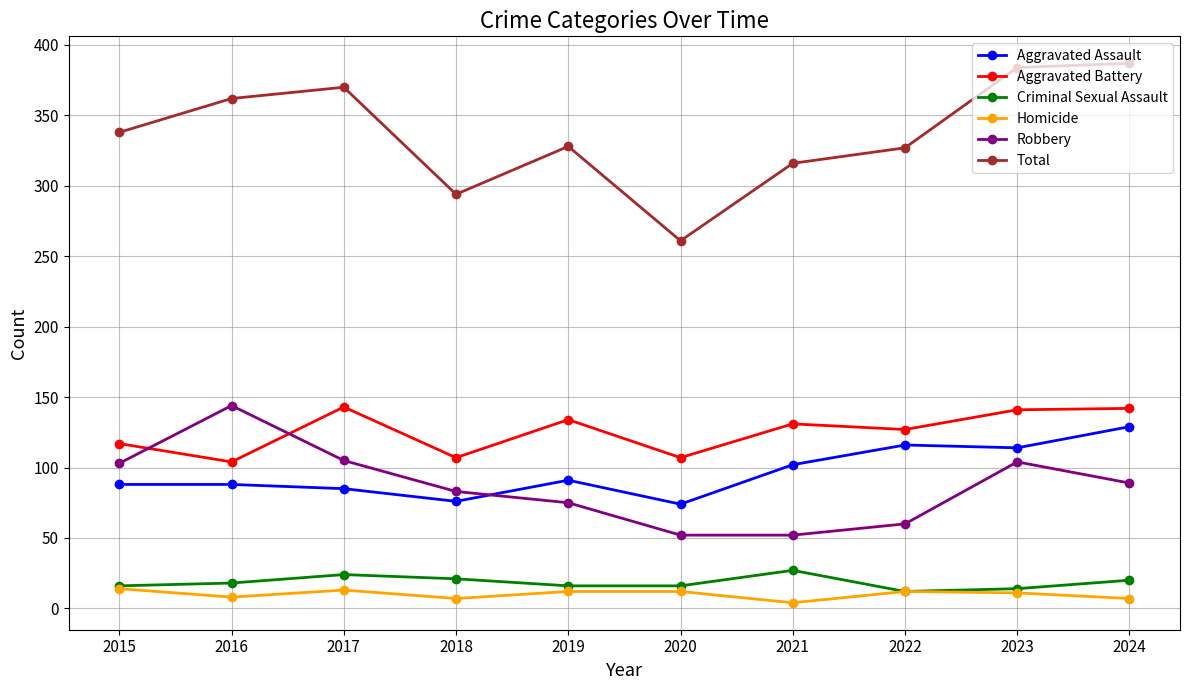

What is the spread (max minus min) of values at 2024?

380